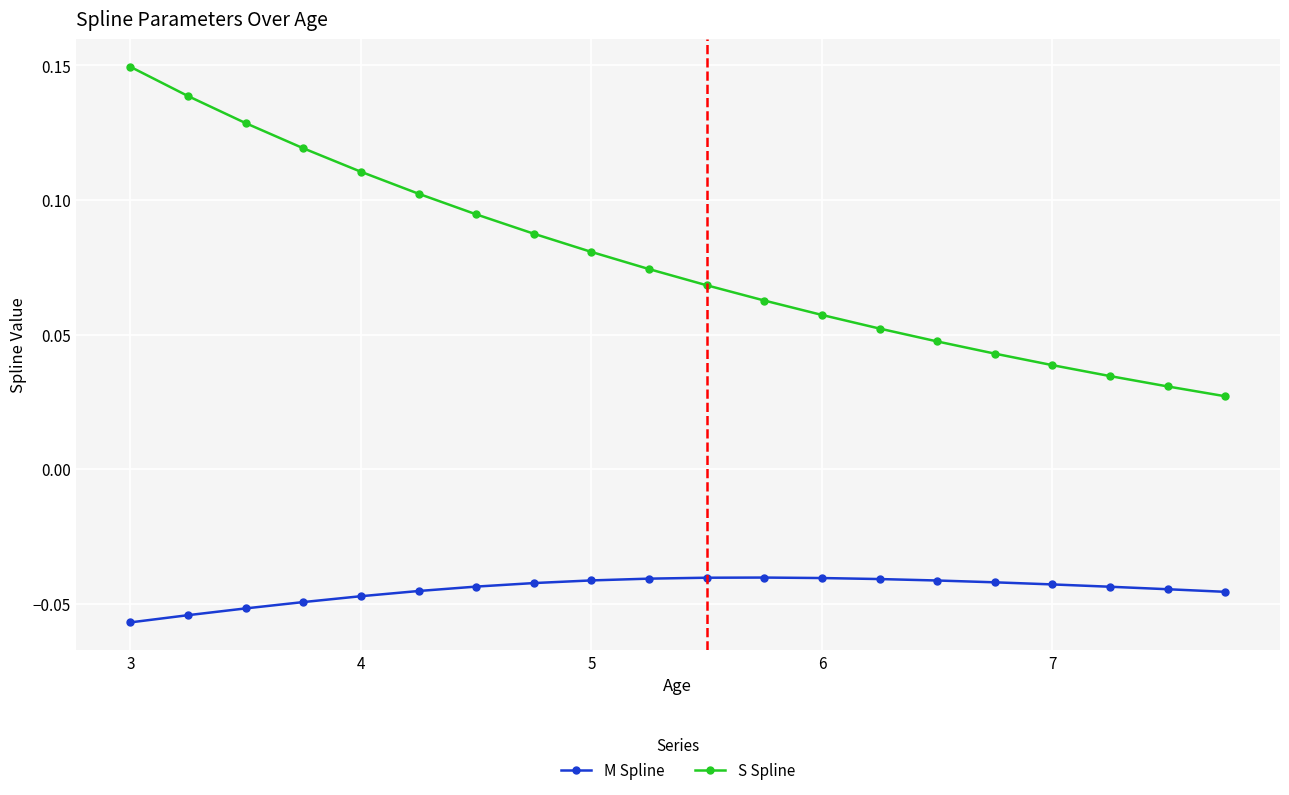

Which series has the widest spread of values?

S Spline